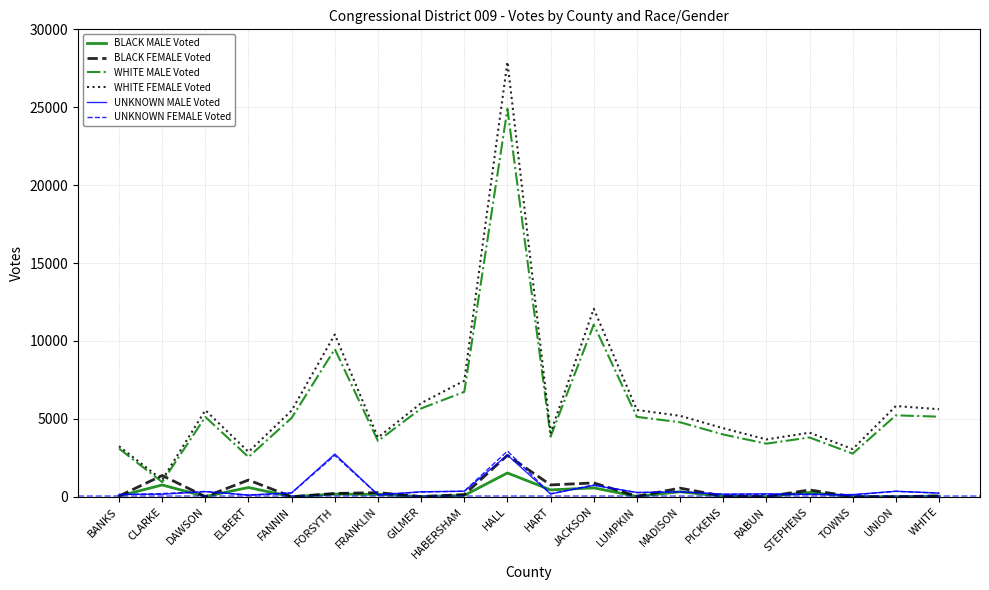

Which series has the largest range (max minus min)?

WHITE FEMALE Voted